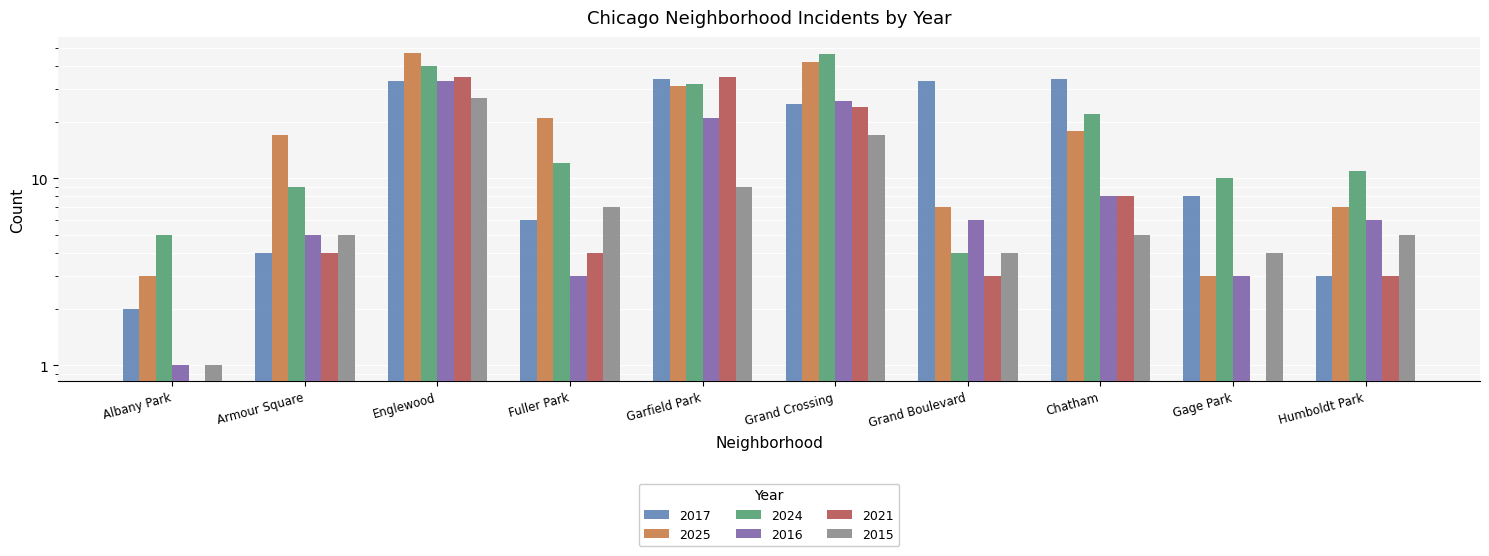

At which category is the sum across all series the highest?

Englewood